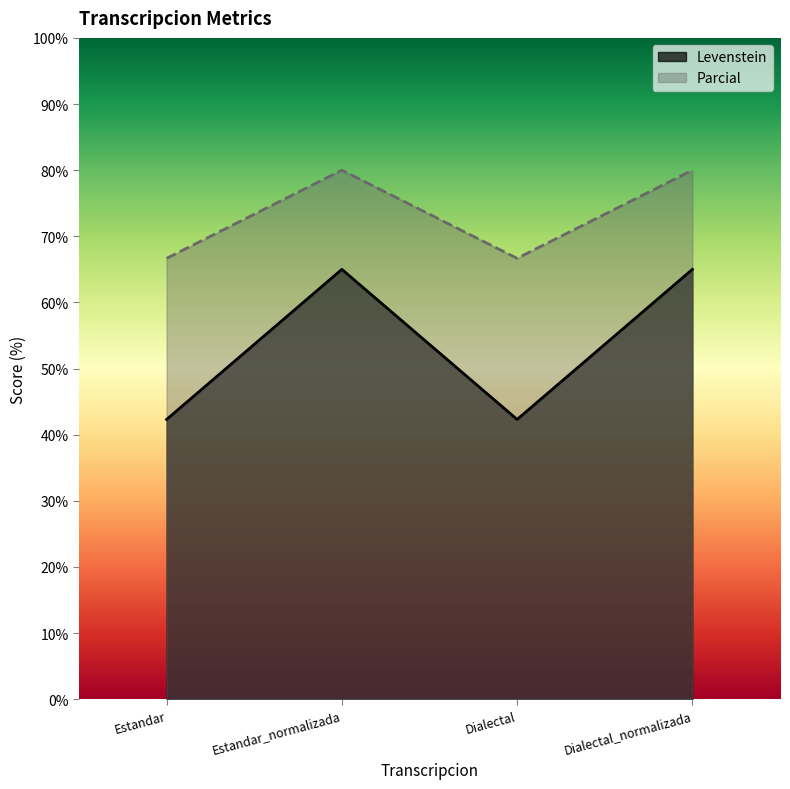

Which series has the largest range (max minus min)?

Levenstein